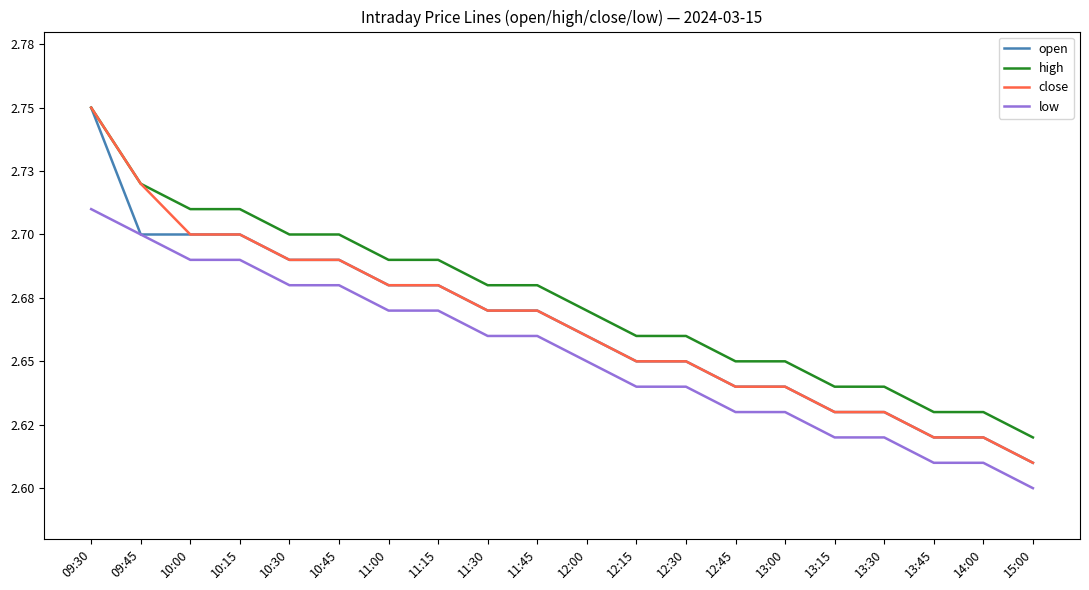

What are all the series names shown in the legend?

open, high, close, low